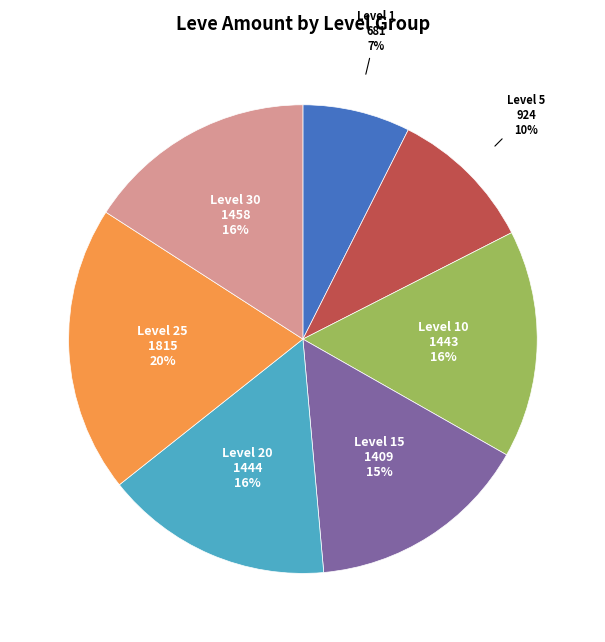

To the nearest percent, what is the combined percentage of Level 30 and Level 25?

36%